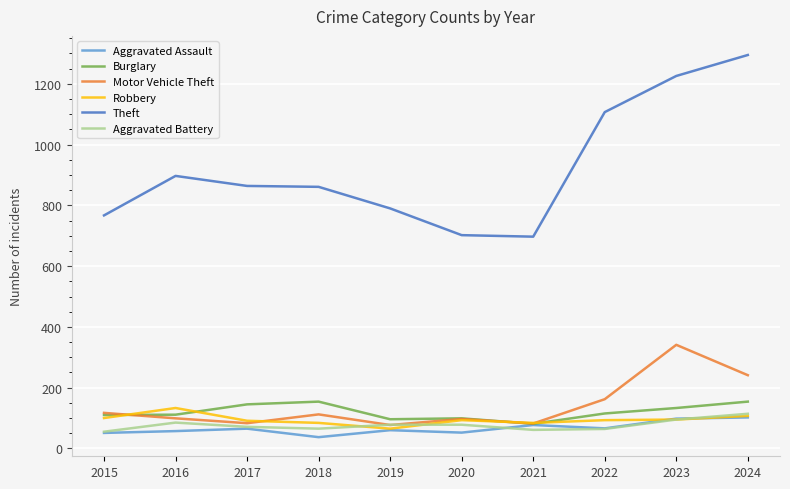

True or false: Aggravated Battery and Theft intersect in this chart.

False